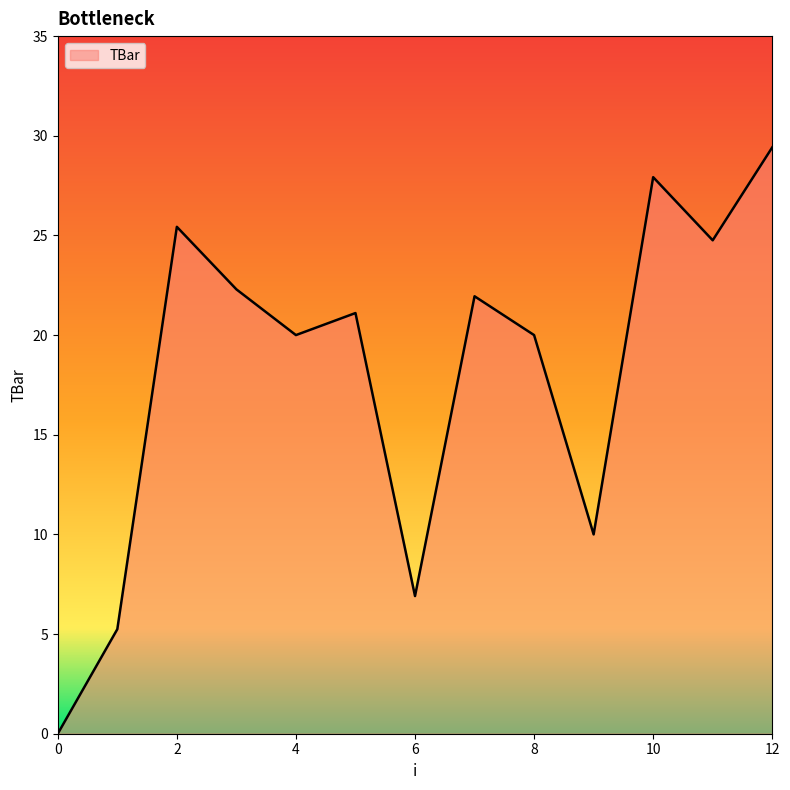

What is the difference between the maximum and minimum values?

29.4